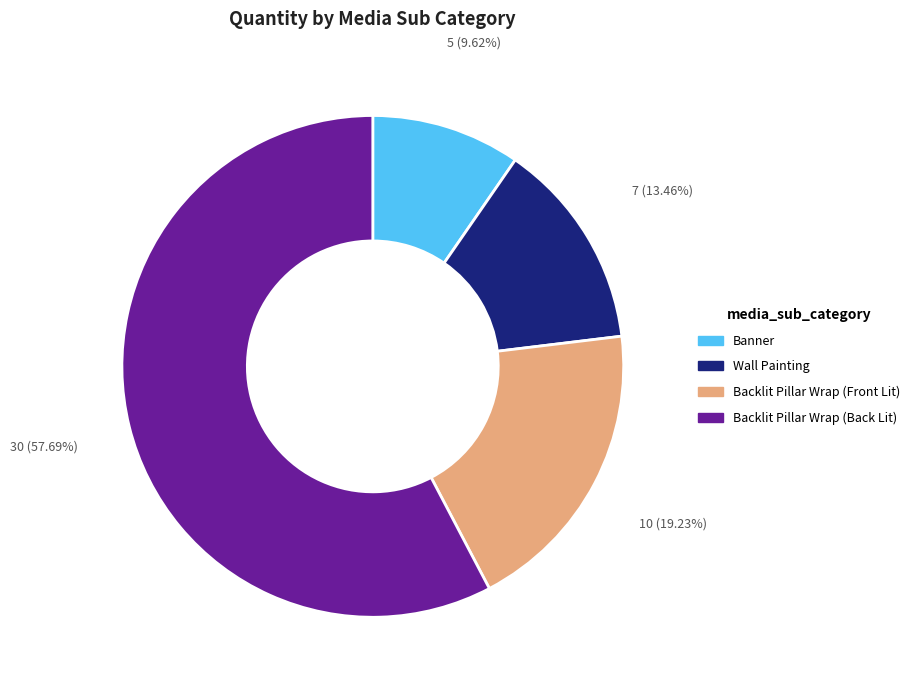

To the nearest percent, what is the difference between the largest and smallest slice percentages?

48%